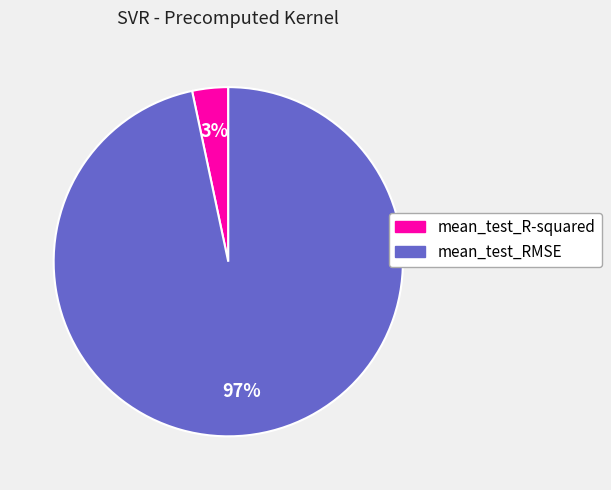

Which has a higher value, mean_test_R-squared or mean_test_RMSE?

mean_test_RMSE